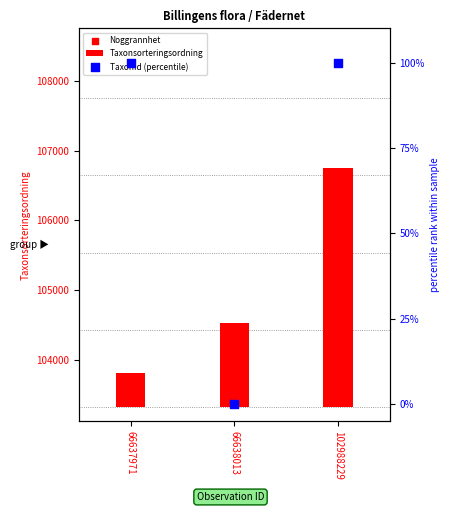

Which series has the largest total across all categories?

Noggrannhet